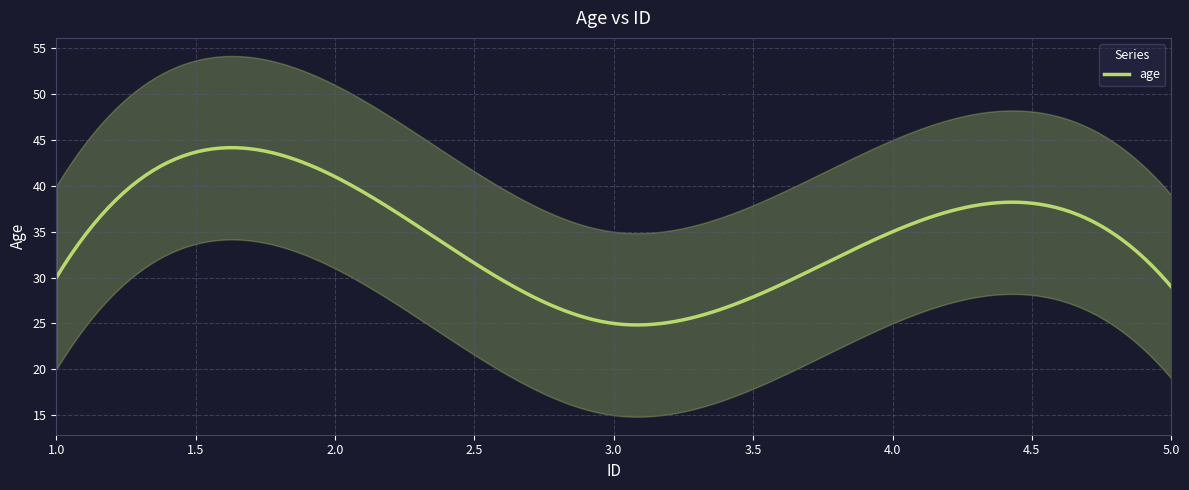

True or false: the data has more than 0 interior local peaks.

True